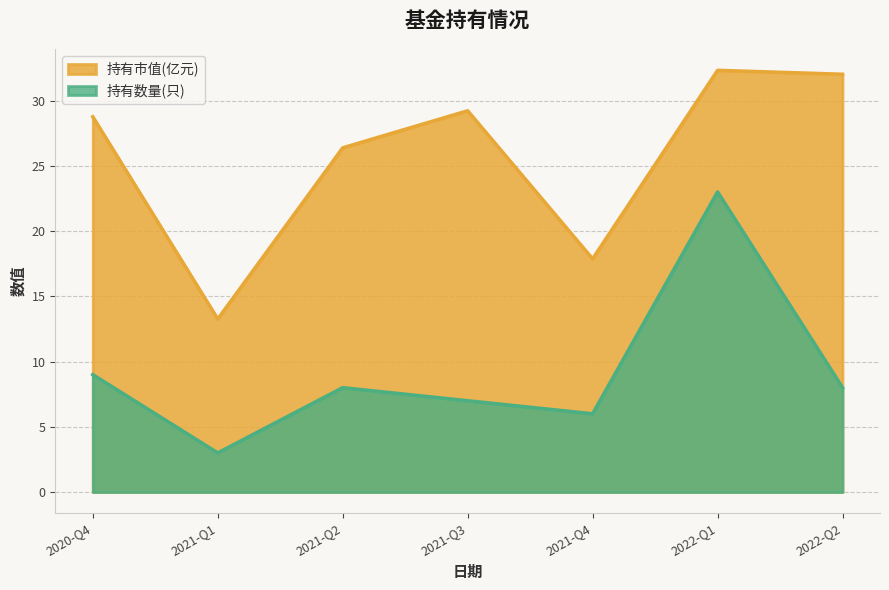

What is the label of the 7th point from the right?

2020-Q4